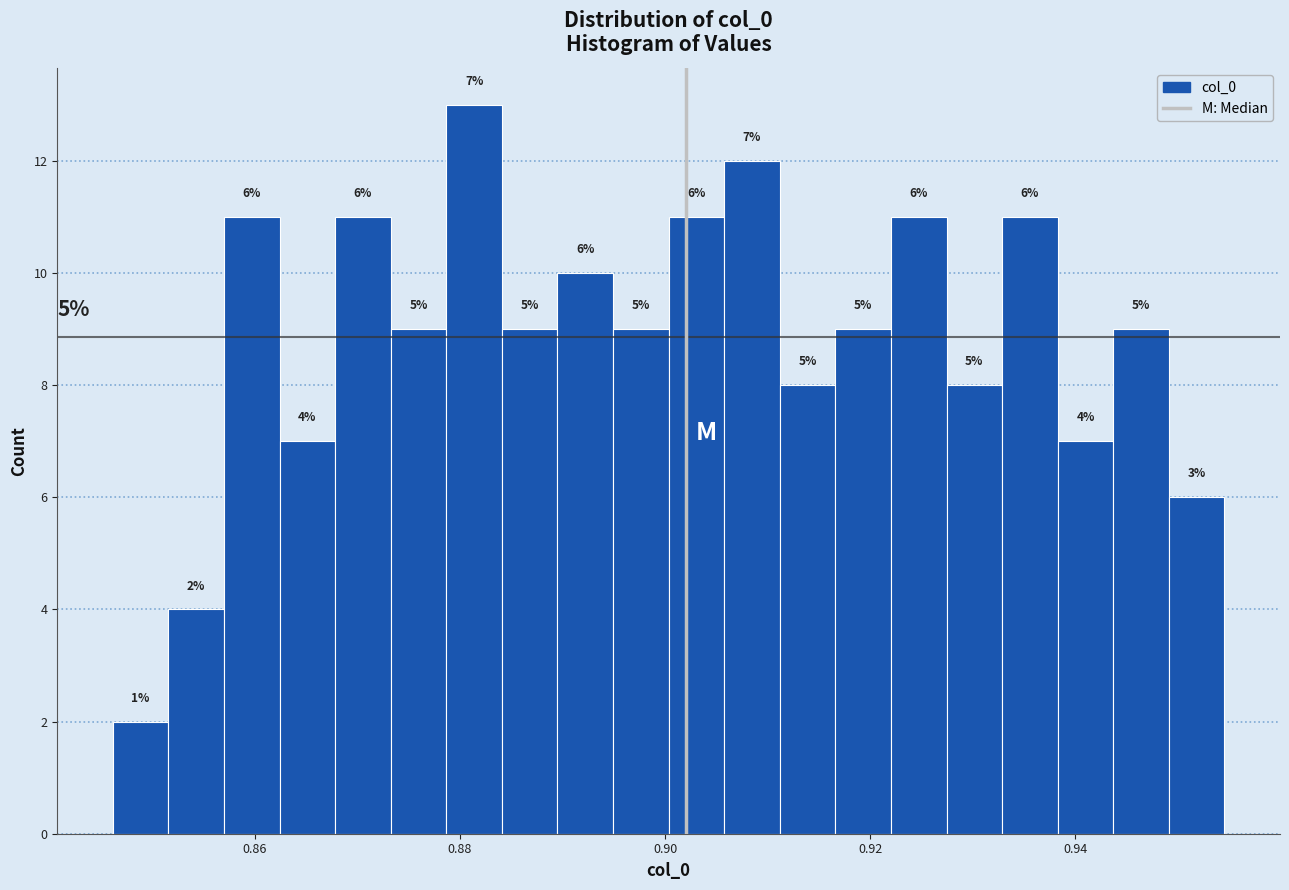

Read against the x-axis, roughly where is the centre of the tallest bar?

0.882